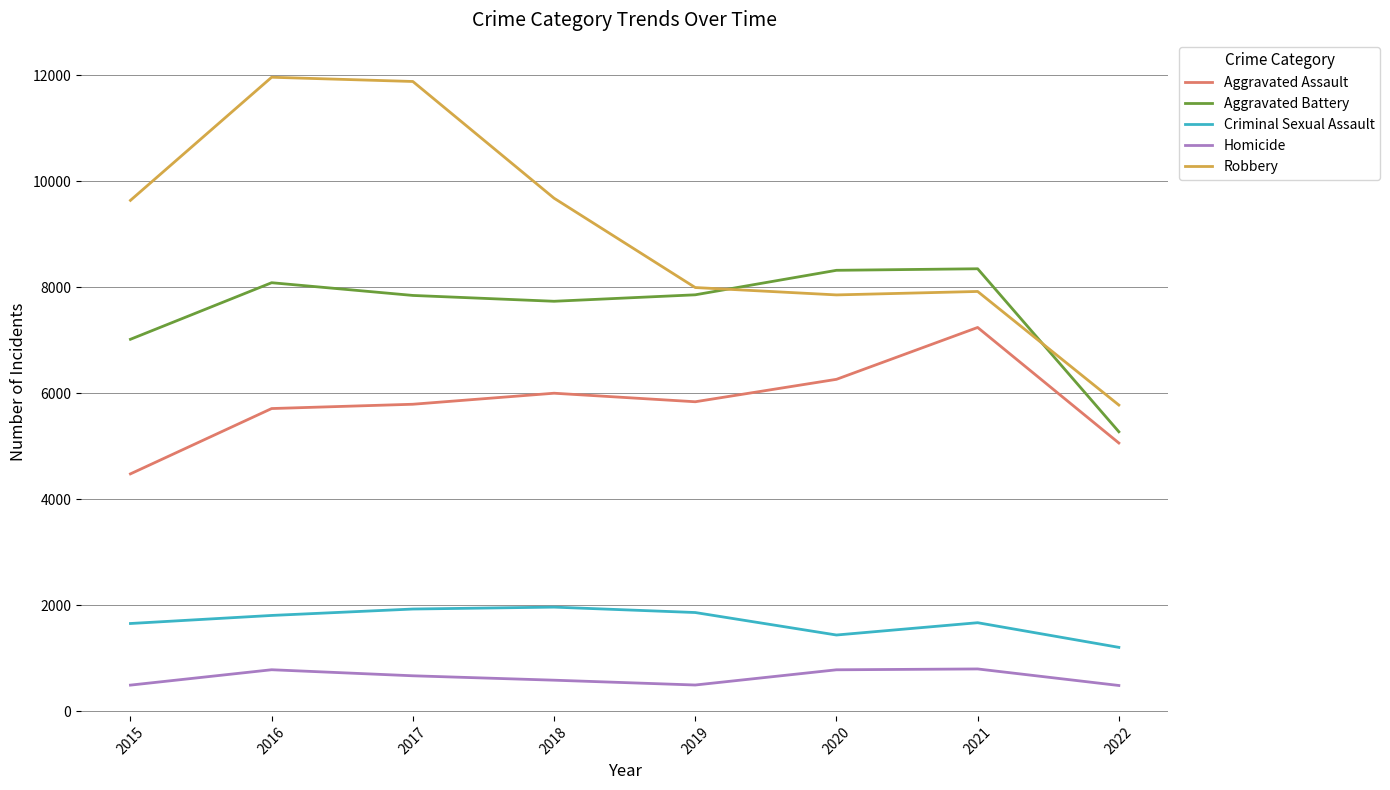

Between 2021 and 2022, which series saw the biggest shift?

Aggravated Battery